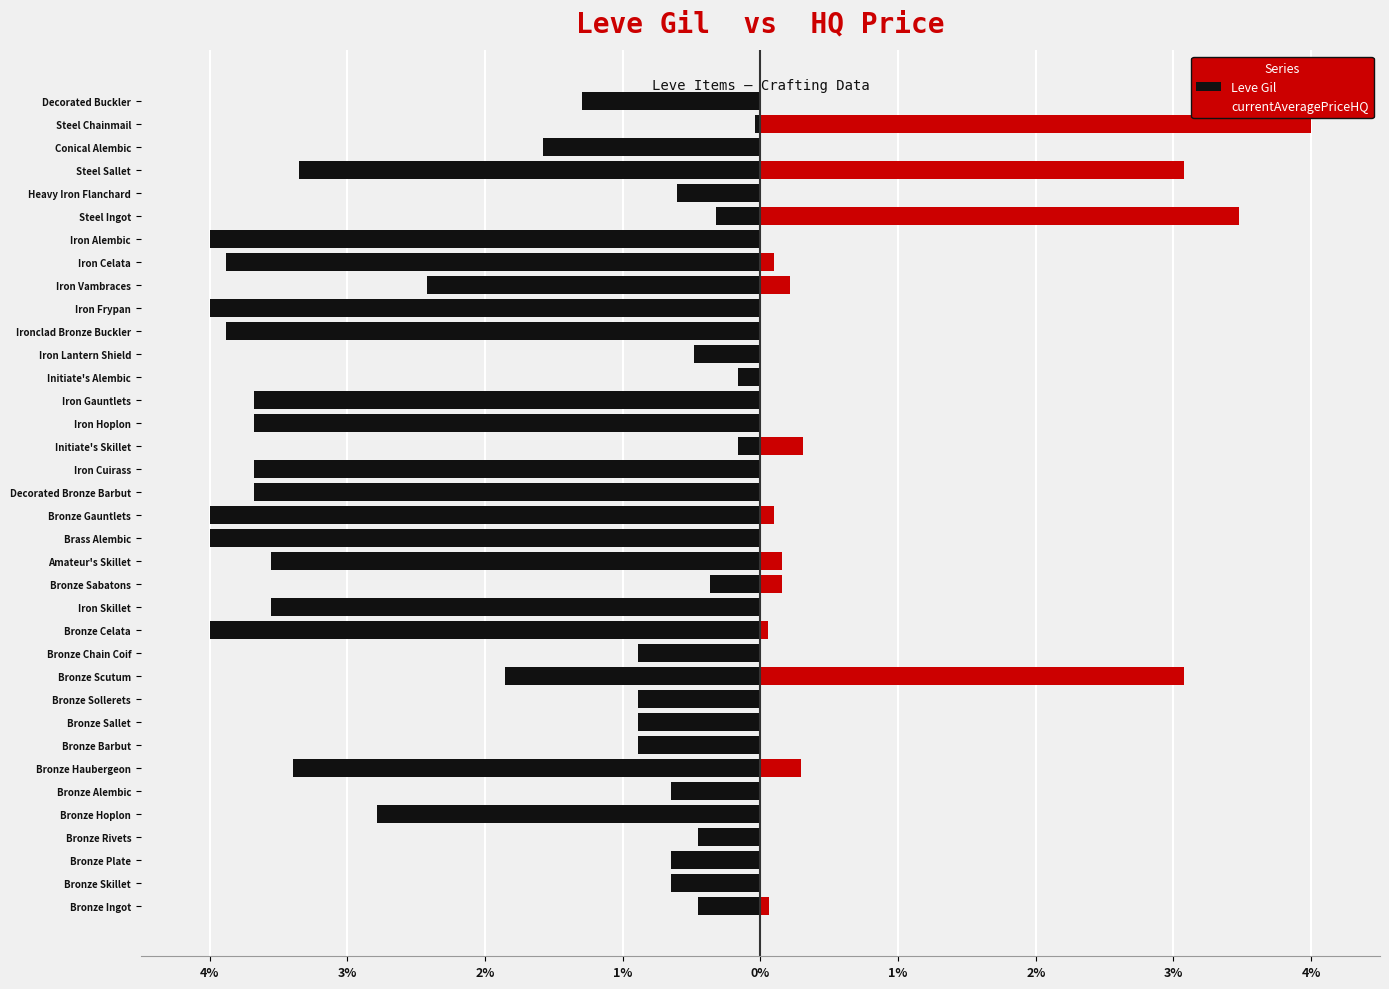

Reading right to left, extract all data points from this chart.

Leve Gil: -1.3	-0.0	-1.6	-3.4	-0.6	-0.3	-4.0	-3.9	-2.4	-4.0	-3.9	-0.5	-0.2	-3.7	-3.7	-0.2	-3.7	-3.7	-4.0	-4.0	-3.6	-0.4	-3.6	-4.0	-0.9	-1.9	-0.9	-0.9	-0.9	-3.4	-0.6	-2.8	-0.5	-0.6	-0.6	-0.5
currentAveragePriceHQ: 0.0	4.0	0.0	3.1	0.0	3.5	0.0	0.1	0.2	0.0	0.0	0.0	0.0	0.0	0.0	0.3	0.0	0.0	0.1	0.0	0.2	0.2	0.0	0.1	0.0	3.1	0.0	0.0	0.0	0.3	0.0	0.0	0.0	0.0	0.0	0.1